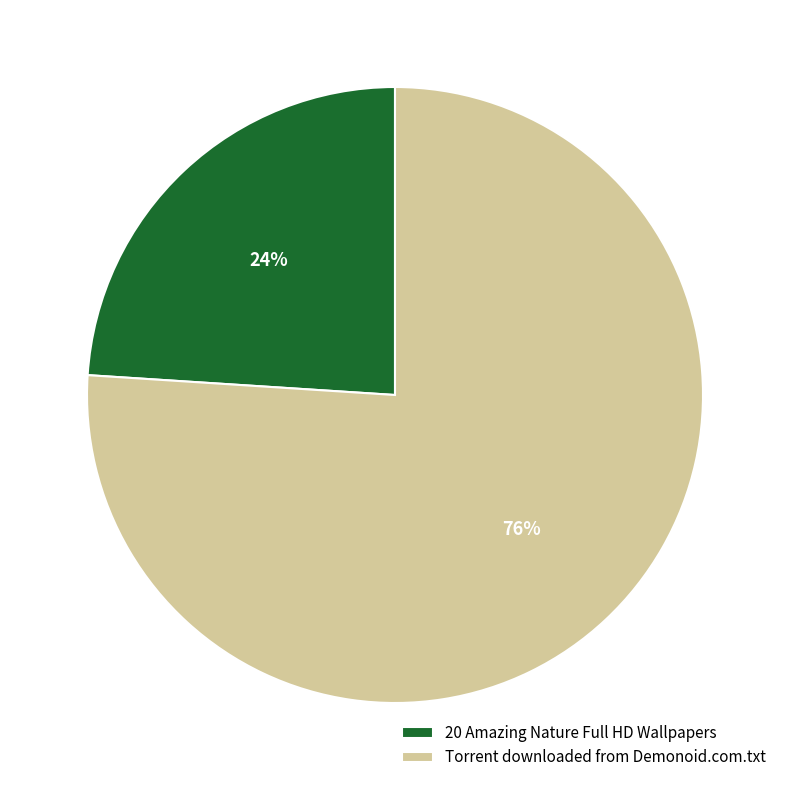

Do Torrent downloaded from Demonoid.com.txt and 20 Amazing Nature Full HD Wallpapers together represent more than half of the pie?

Yes